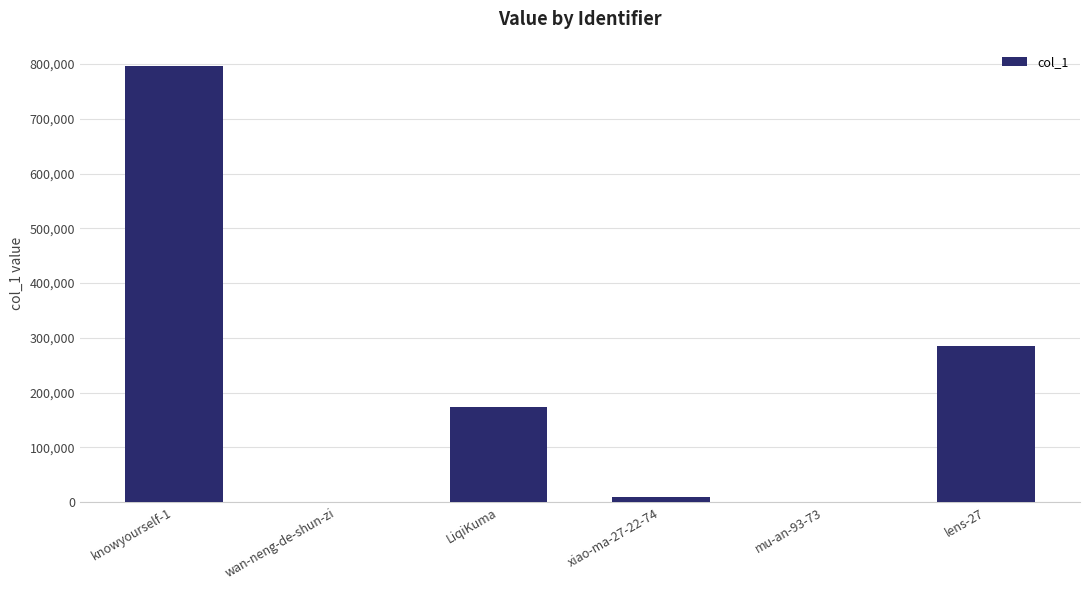

Between xiao-ma-27-22-74 and lens-27, which is larger?

lens-27